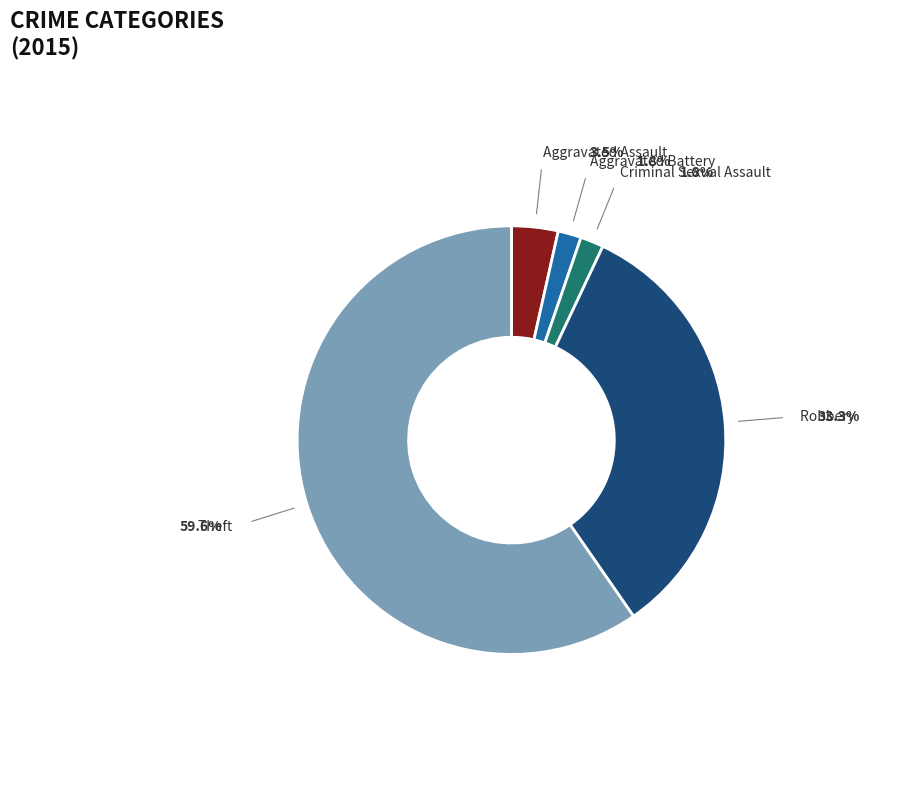

Do Robbery and Criminal Sexual Assault together represent more than half of the pie?

No